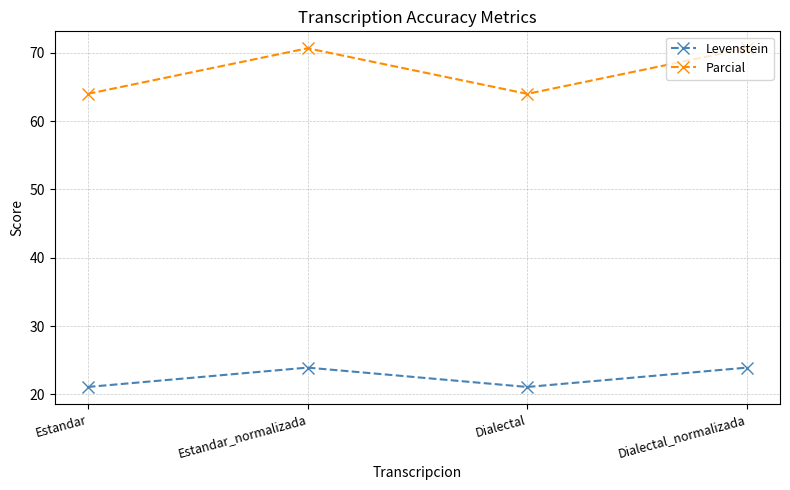

What position from the left is Dialectal?

3